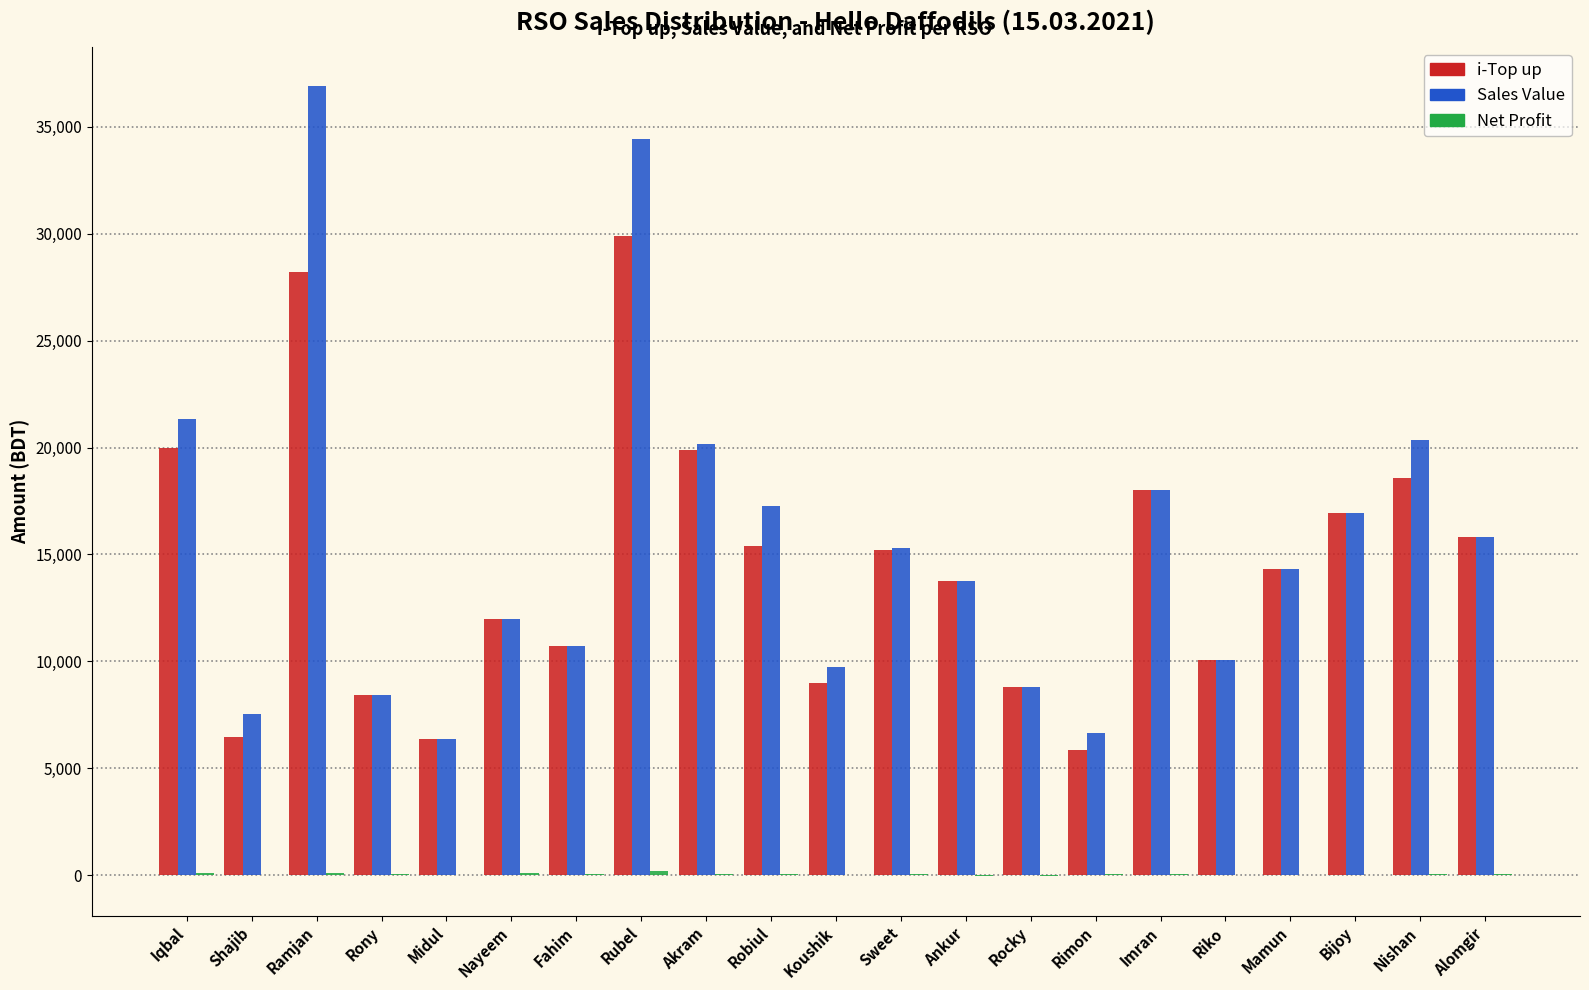

The Sales Value series shows 23302.9 at Mamun. True or false?

False